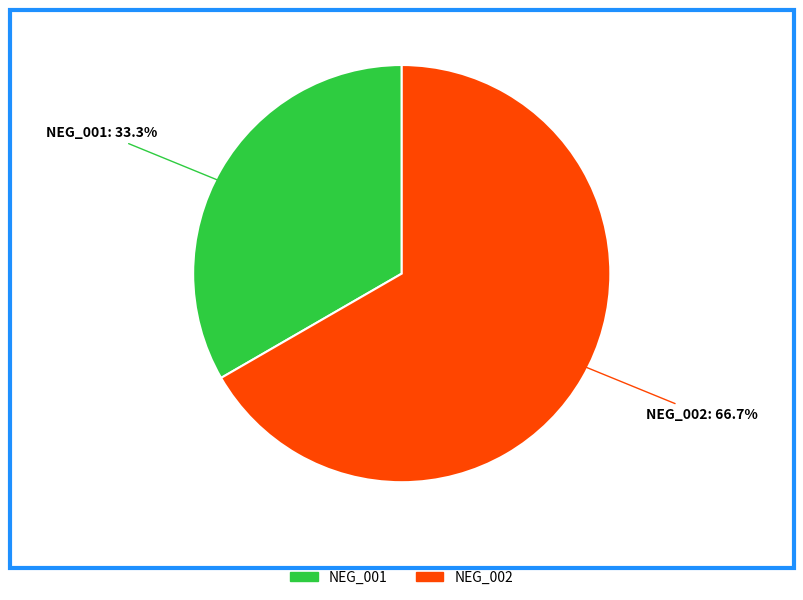

The NEG_002 slice represents 67% of the pie. True or false?

True